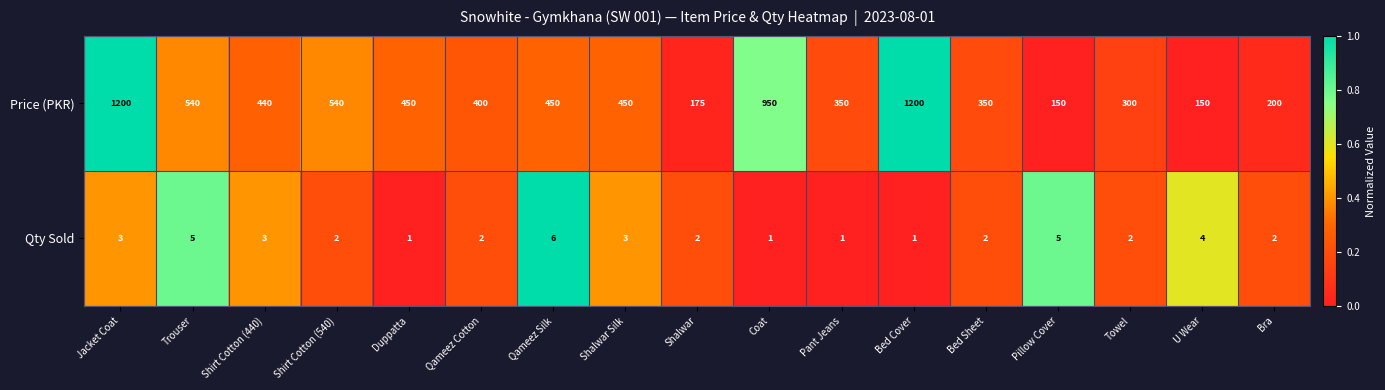

At which category is the sum across all series the highest?

Jacket Coat